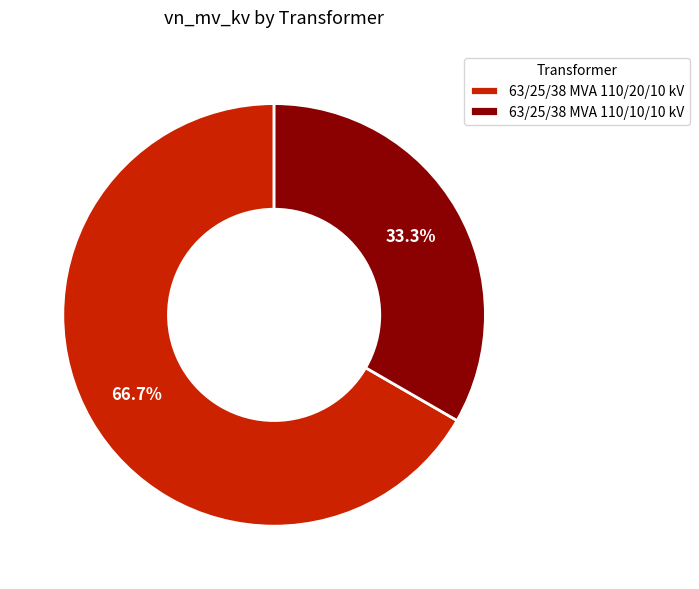

Is it true that 63/25/38 MVA 110/10/10 kV is 46% of the pie?

False